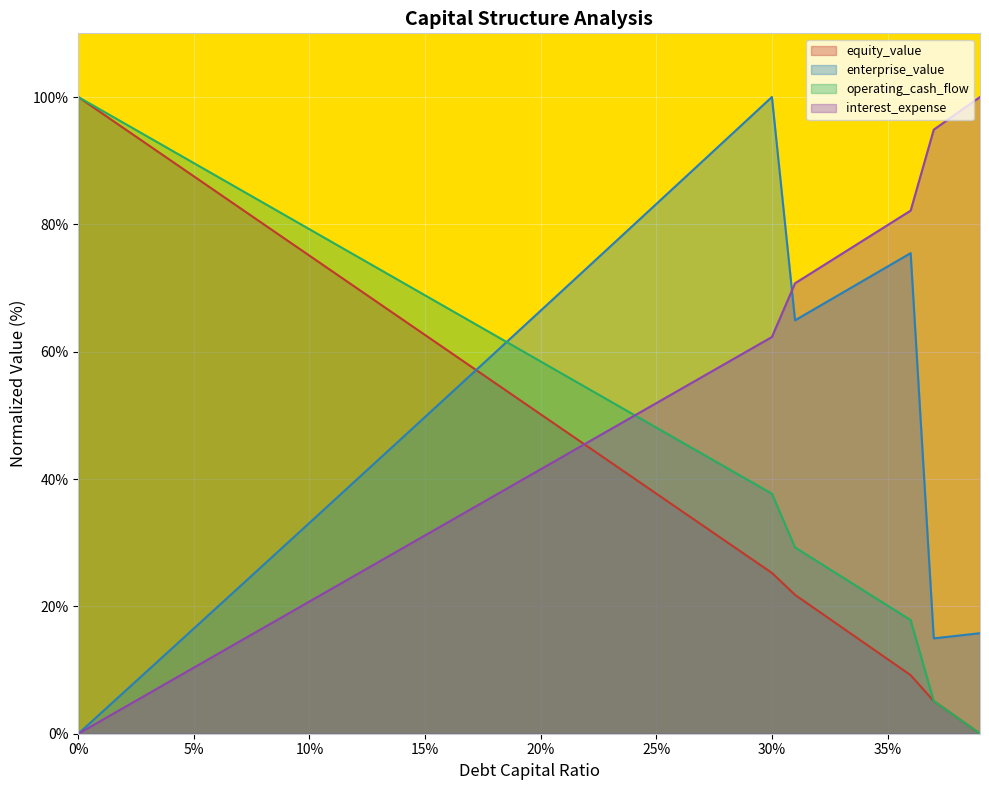

Is the value of equity_value at 0.09 greater than the value of debt_capital at 0.09?

Yes